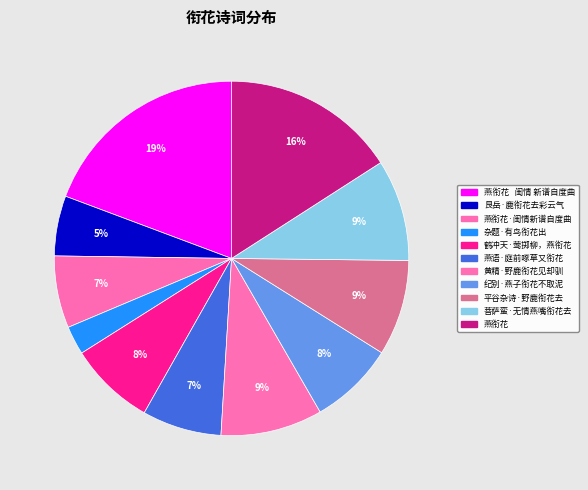

Does 平谷杂诗·野鹿衔花去 represent more than half of the total?

No